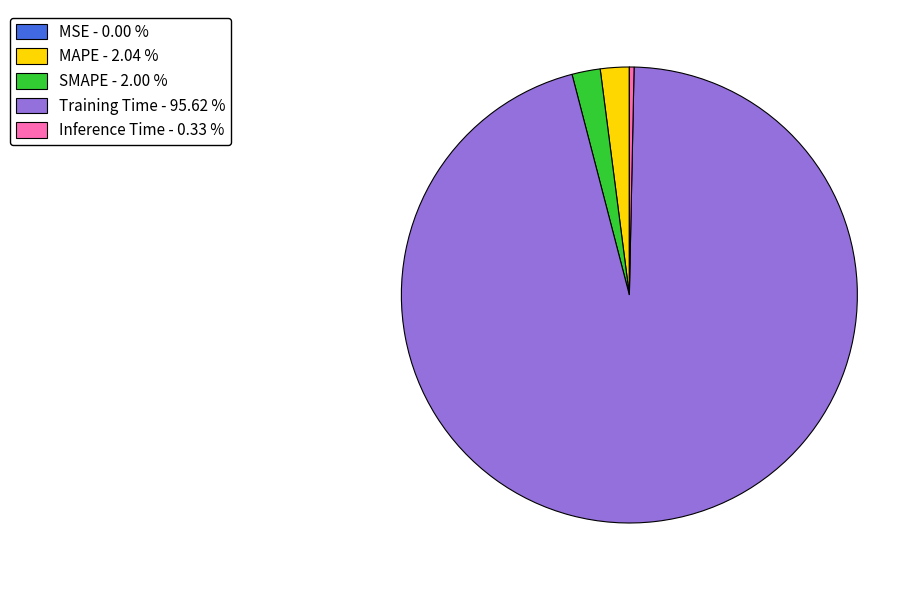

Between MAPE - 2.04 % and Inference Time - 0.33 %, which is larger?

MAPE - 2.04 %